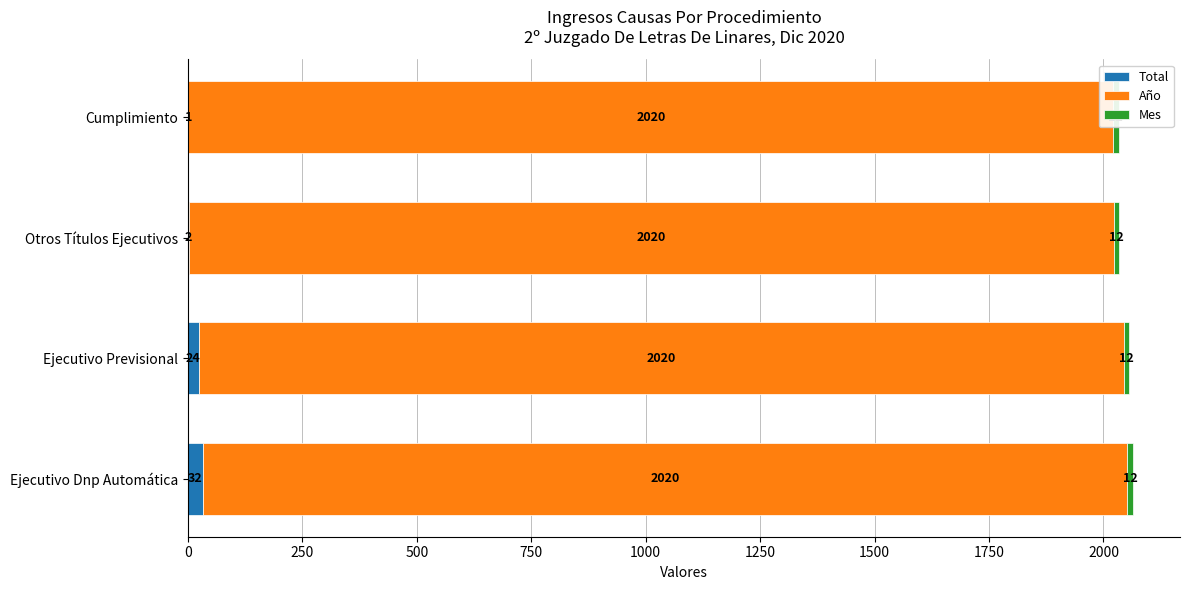

Which series has the largest total across all categories?

Total